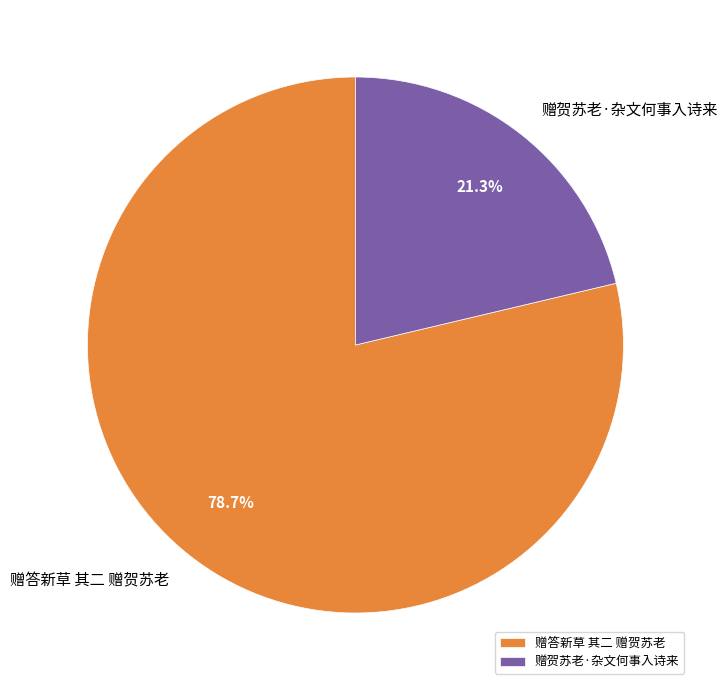

Does any single category account for the majority?

Yes